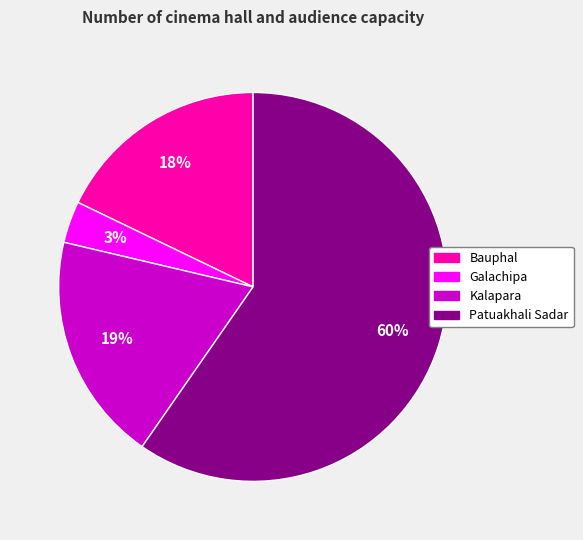

Do Kalapara and Bauphal together represent more than half of the pie?

No